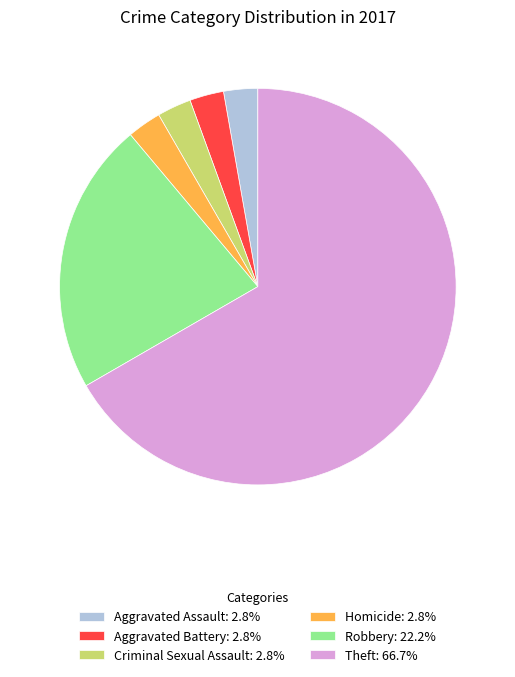

Is there a majority slice in this chart?

Yes